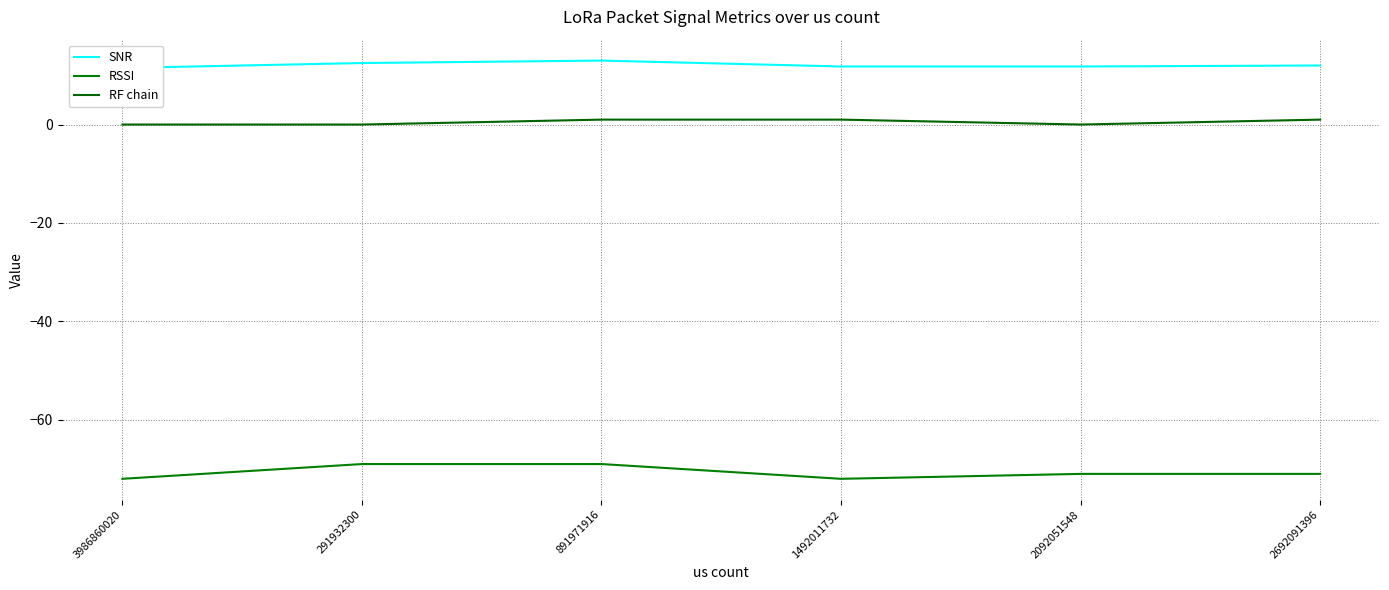

At which category is the sum across all series the highest?

891971916